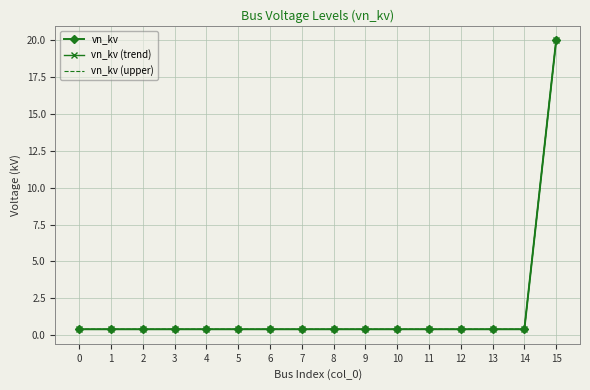

True or false: vn_kv has a value of 0.4 at 12.

True